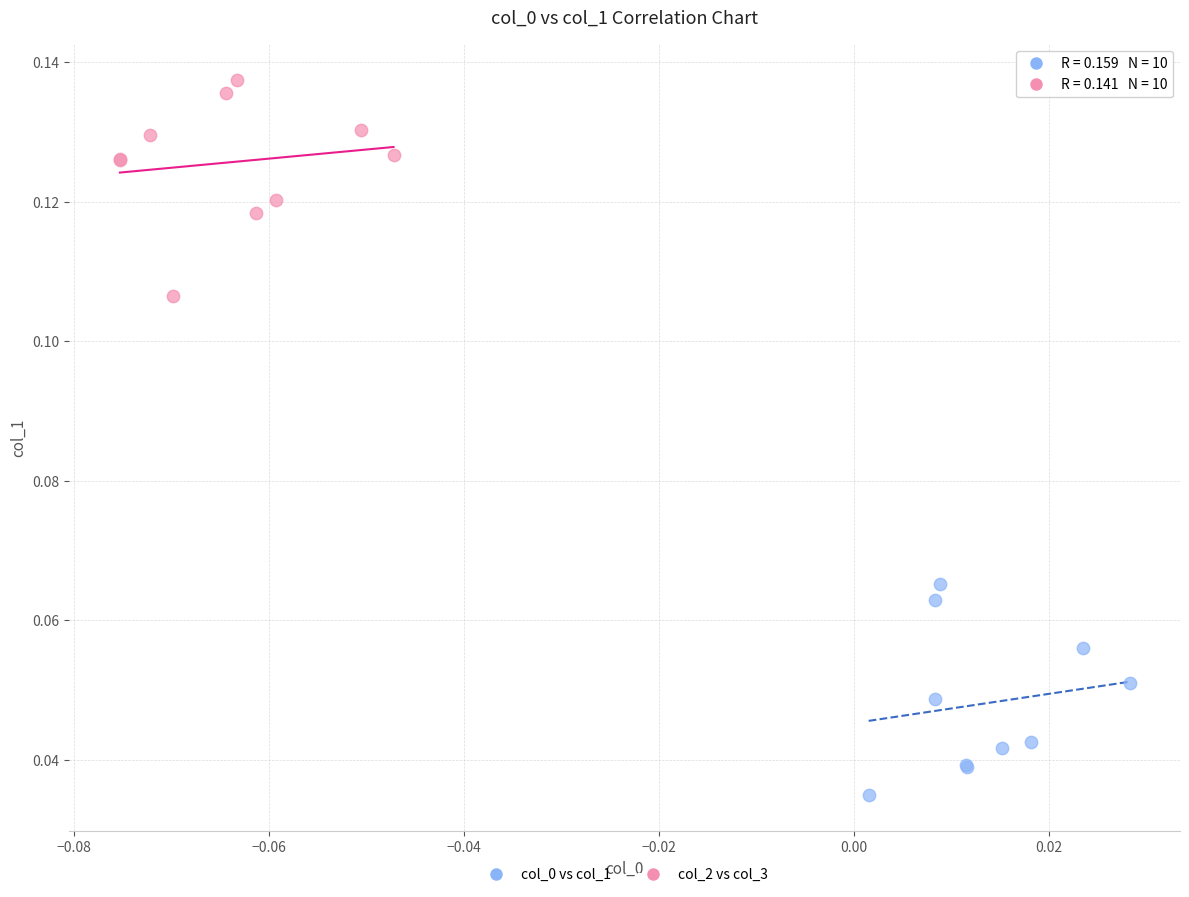

Which series contains the highest Y value?

col_2 vs col_3